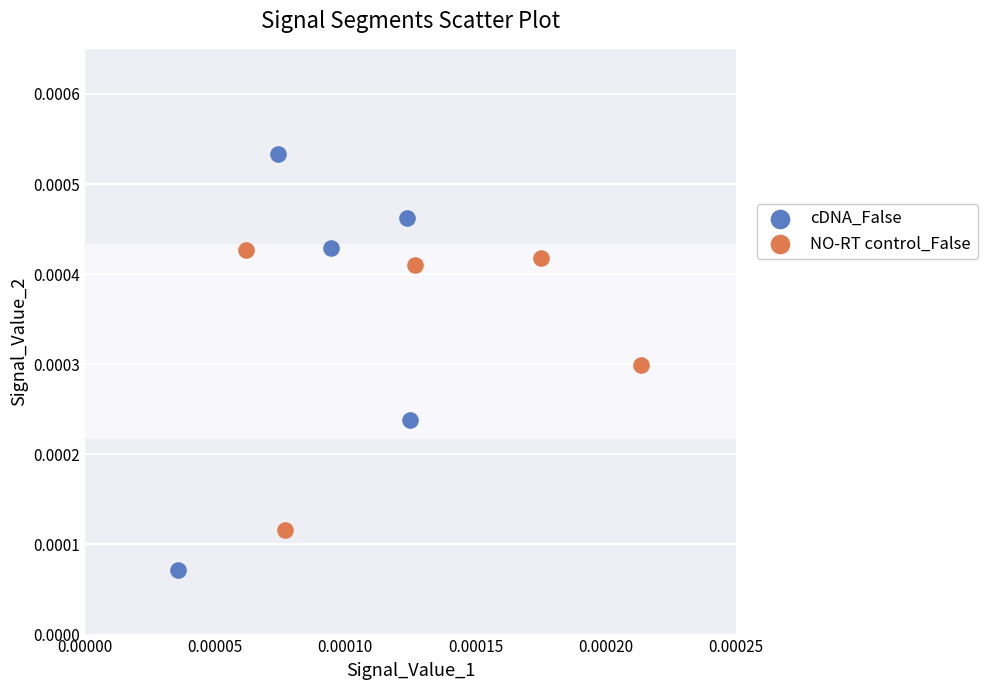

Which series contains the highest Y value?

cDNA_False